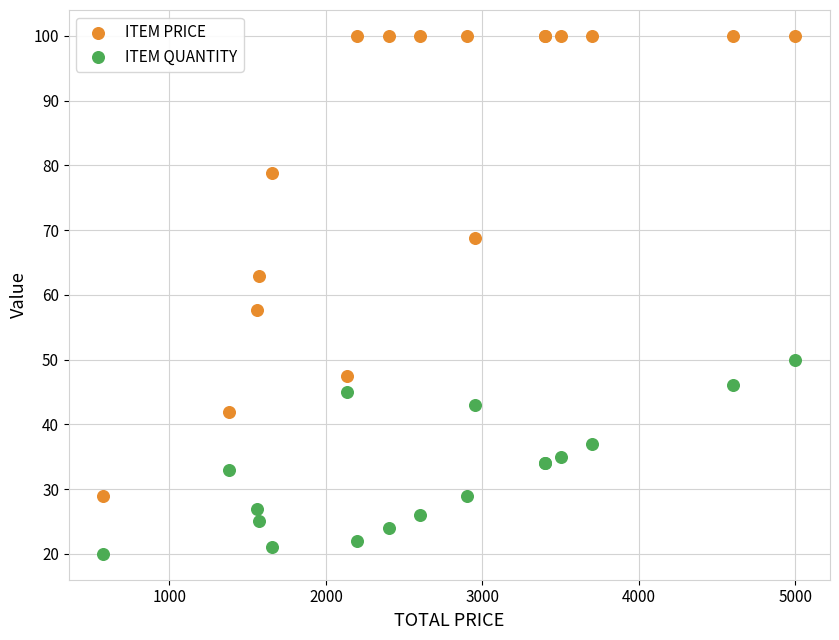

Which series contains the lowest Y value?

ITEM QUANTITY